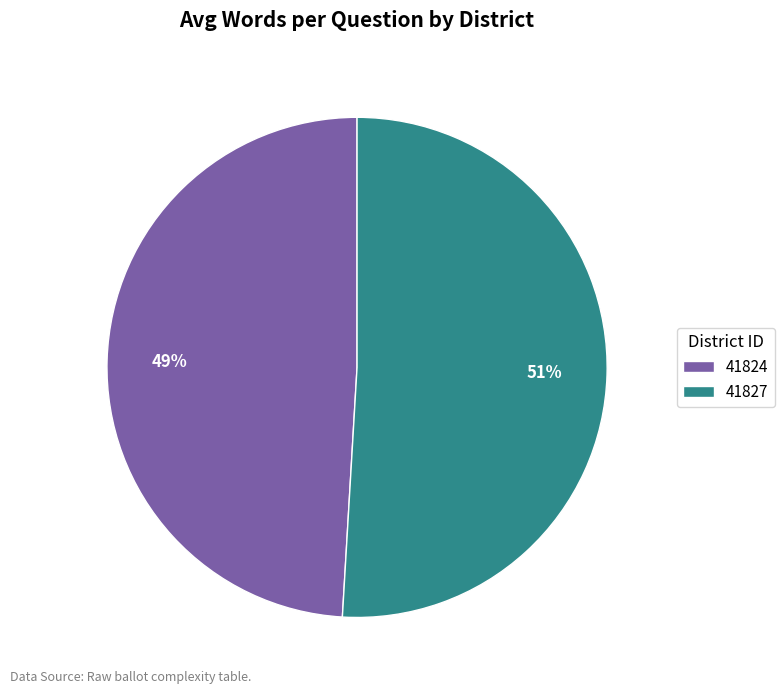

To the nearest percent, what is the difference between the largest and smallest slice percentages?

2%